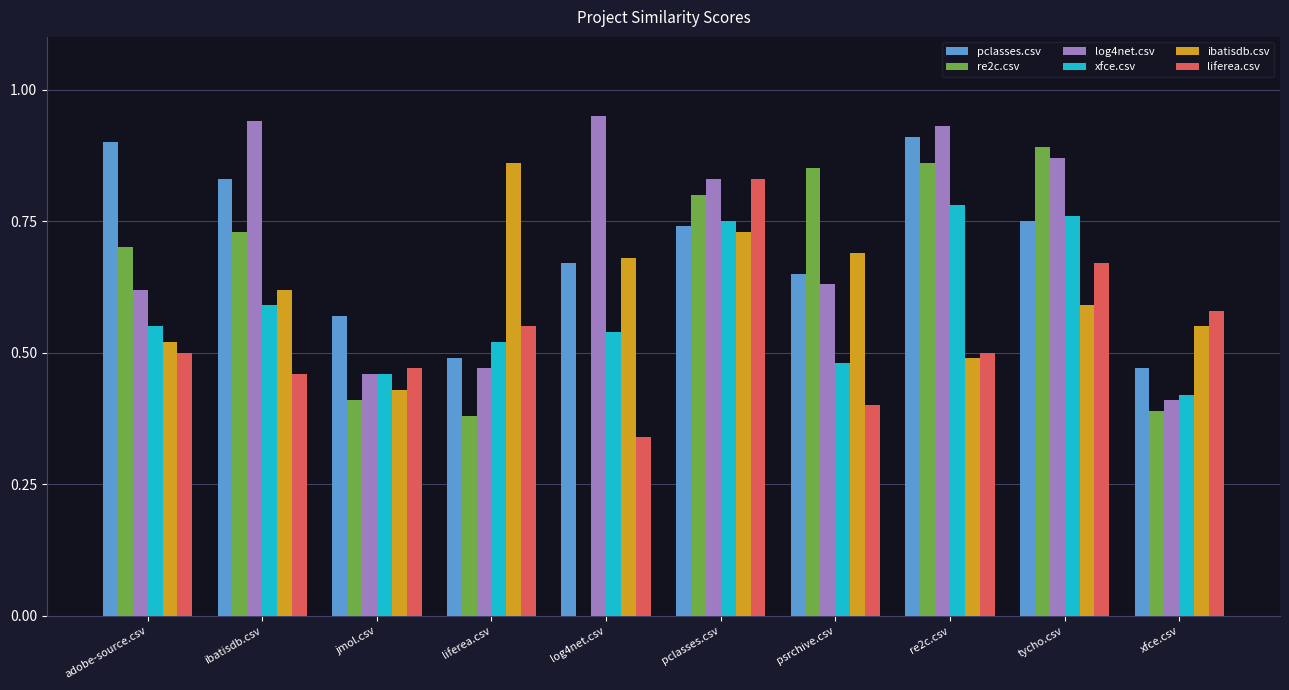

True or false: ibatisdb.csv has a value of 0.6 at tycho.csv.

True